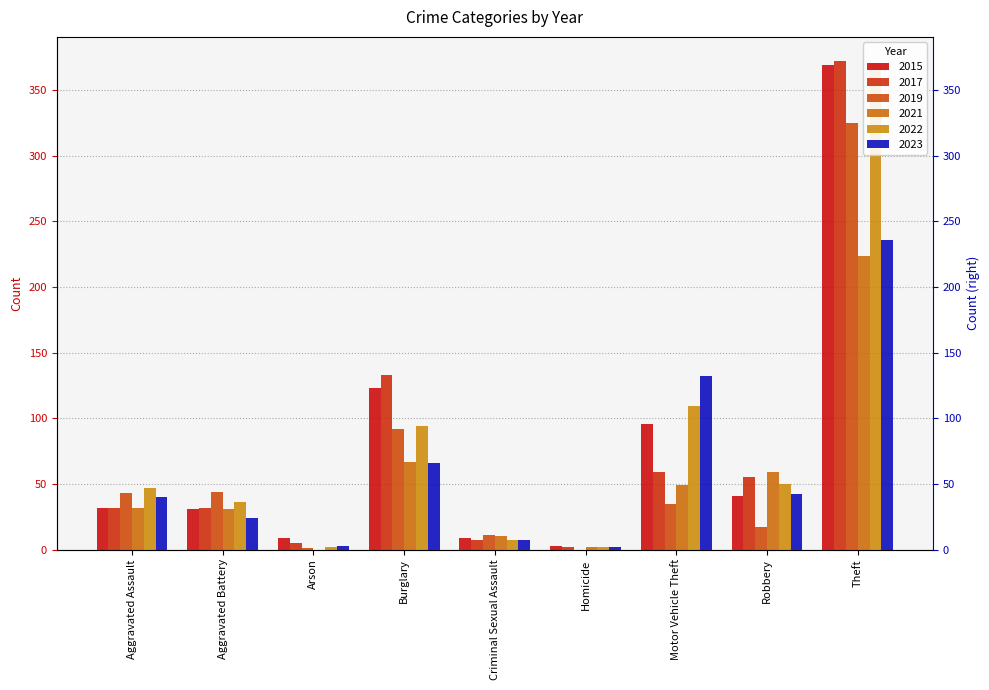

The value of 2023 at Theft is 314. True or false?

False